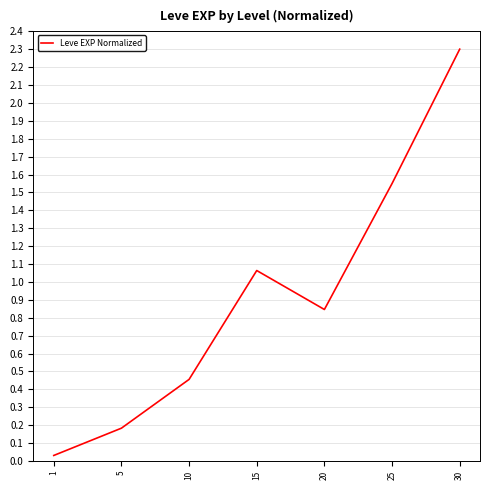

What is the average value?

0.9